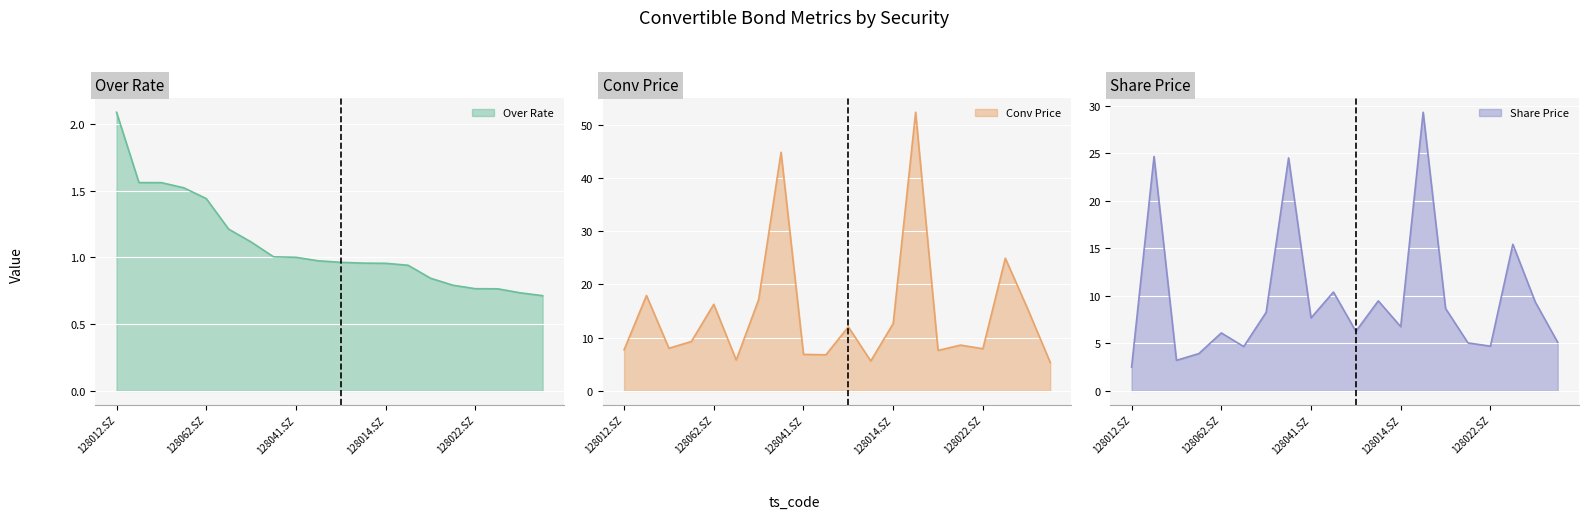

What is the label of the 19th point from the left?

128072.SZ